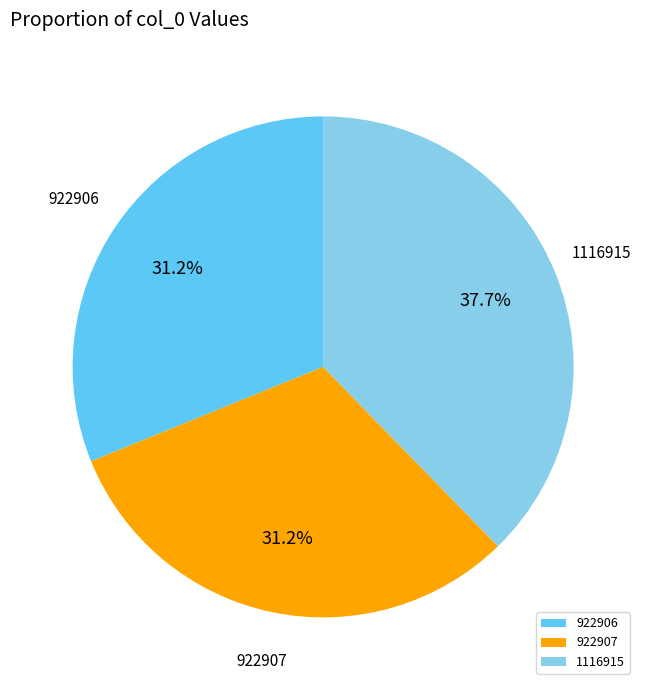

Does 922906 represent more than half of the total?

No